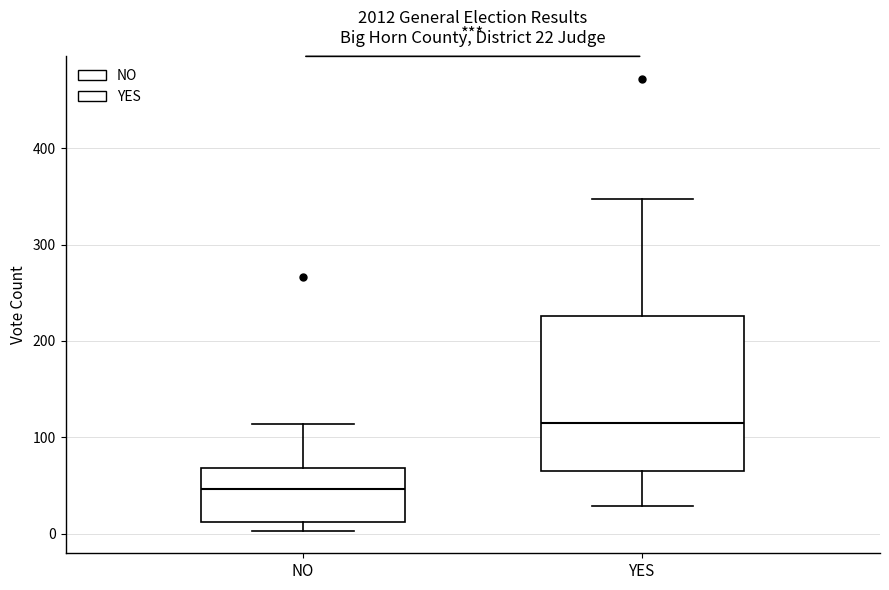

Comparing the boxes themselves (not the whiskers), which one is the tallest?

YES